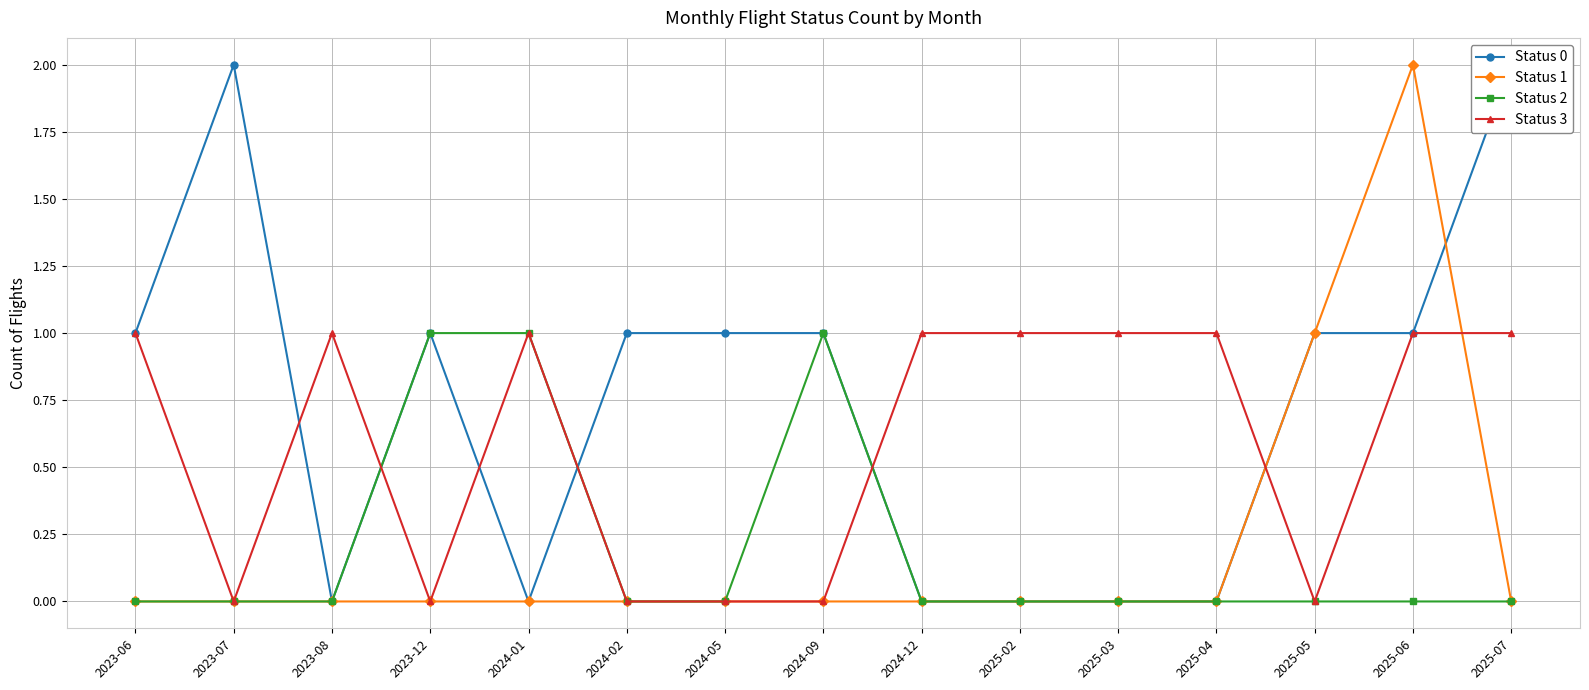

Count the Status 2 values in the range 0 to 1.

15